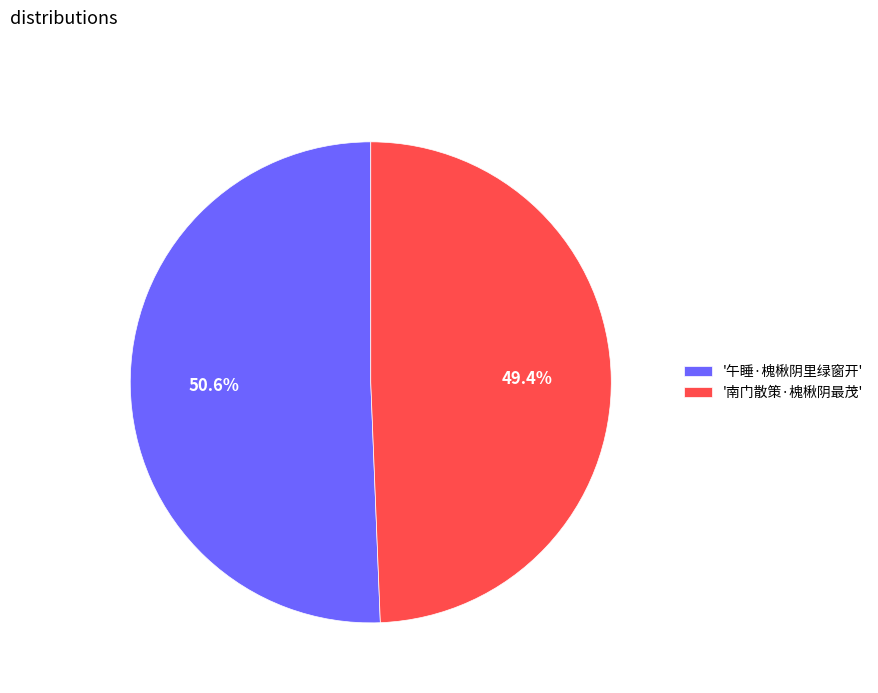

What is the ratio of the value at '午睡·槐楸阴里绿窗开' to the value at '南门散策·槐楸阴最茂'?

1.0